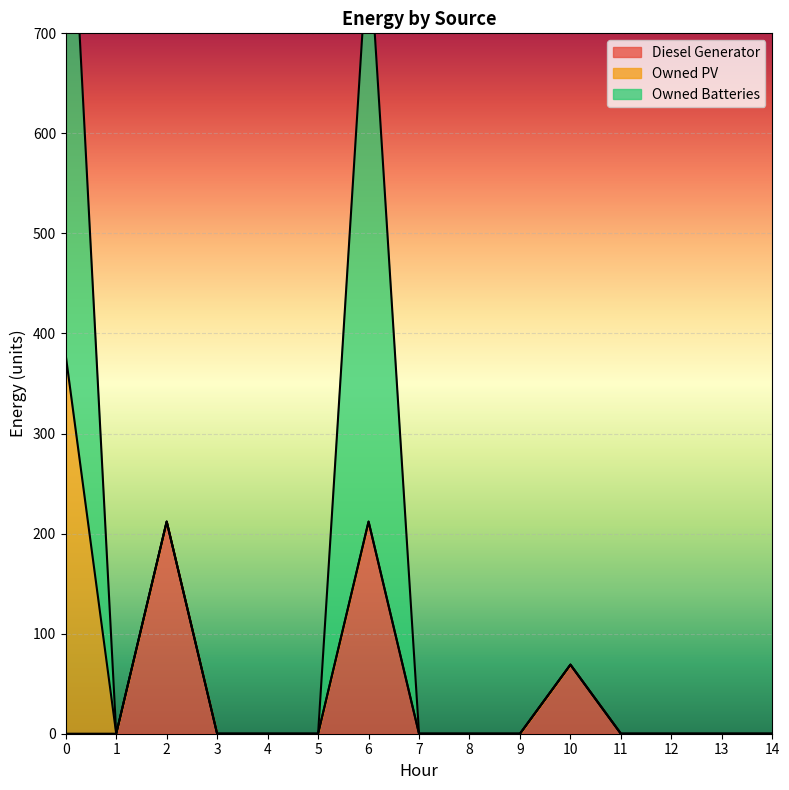

True or false: Owned PV and Diesel Generator intersect in this chart.

False